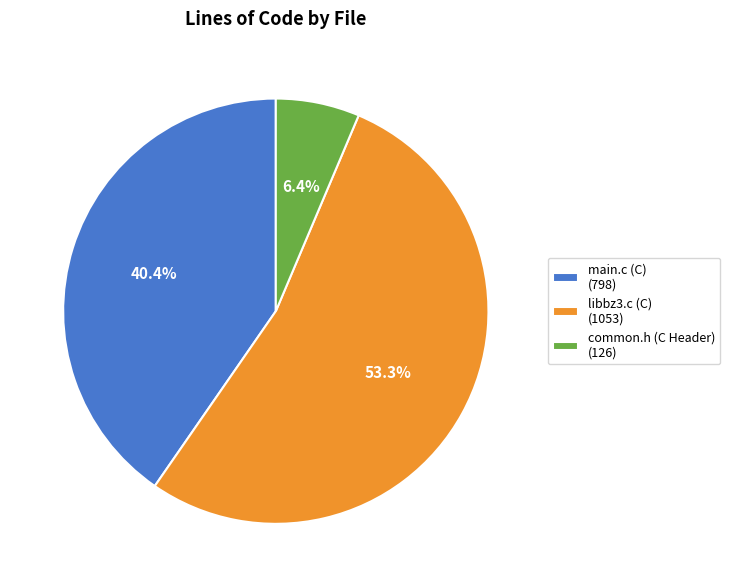

Is it true that common.h (C Header) is 6% of the pie?

True